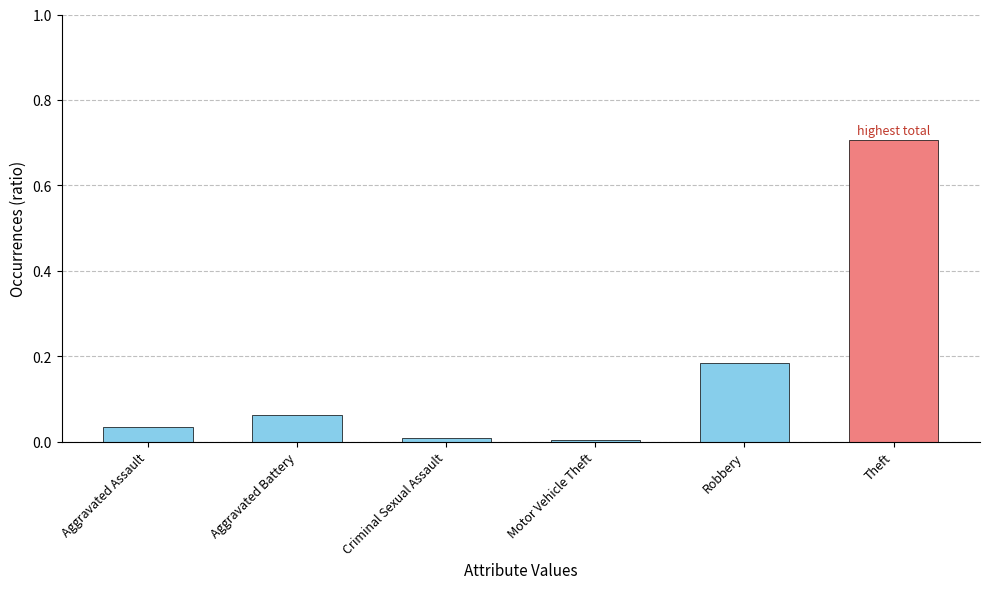

What is the label of the 6th bar from the right?

Aggravated Assault